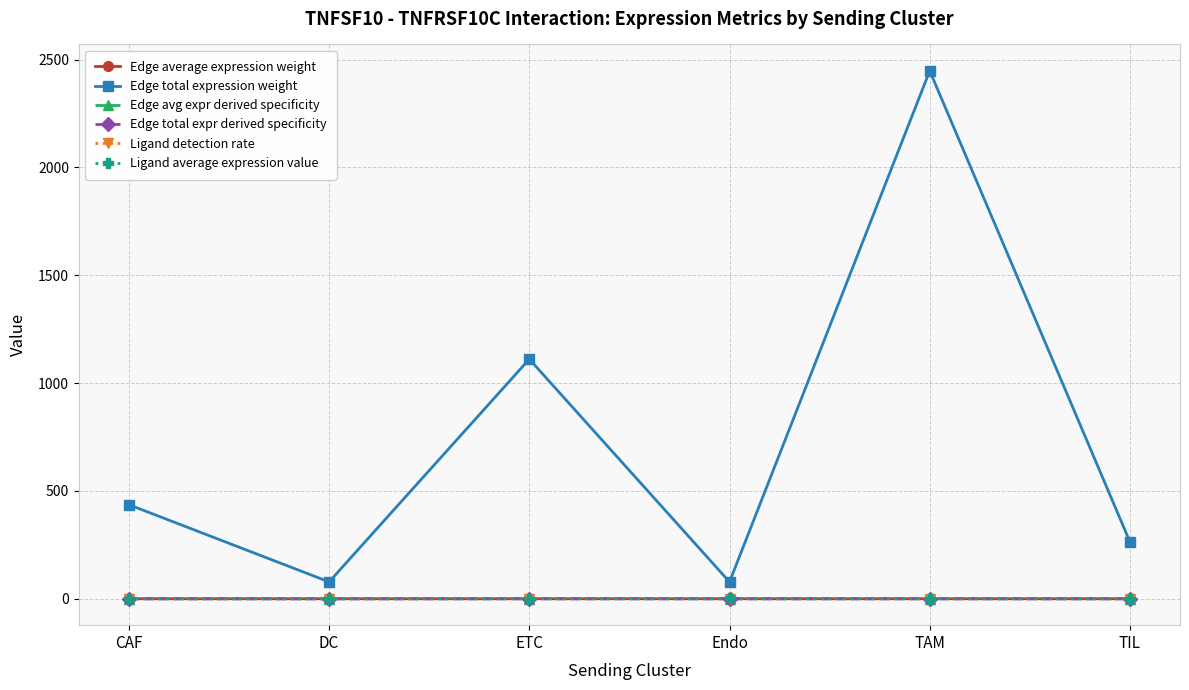

The Edge total expr derived specificity series shows 0.0 at TIL. True or false?

True